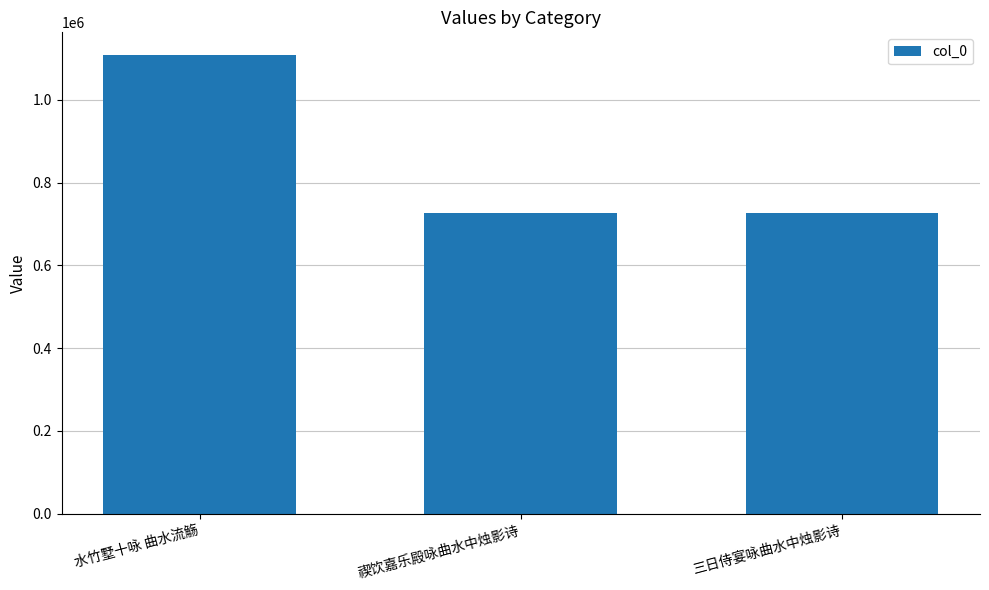

At which label does the data first exceed 726007?

水竹墅十咏 曲水流觞